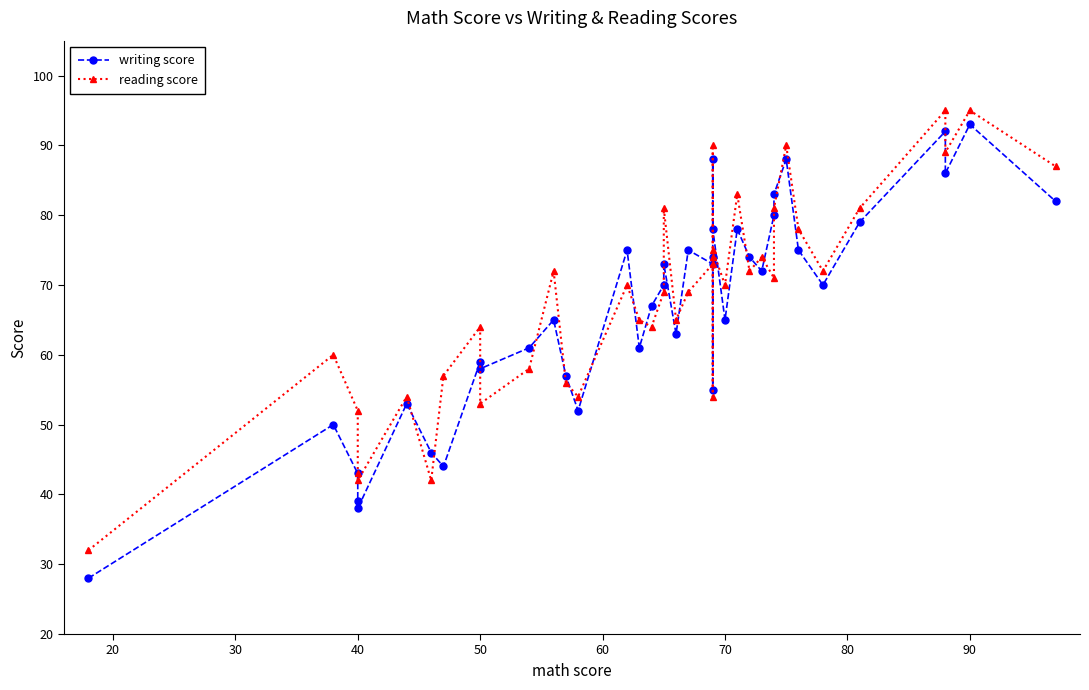

In writing score, how many points are higher than both neighbors (excluding endpoints)?

13